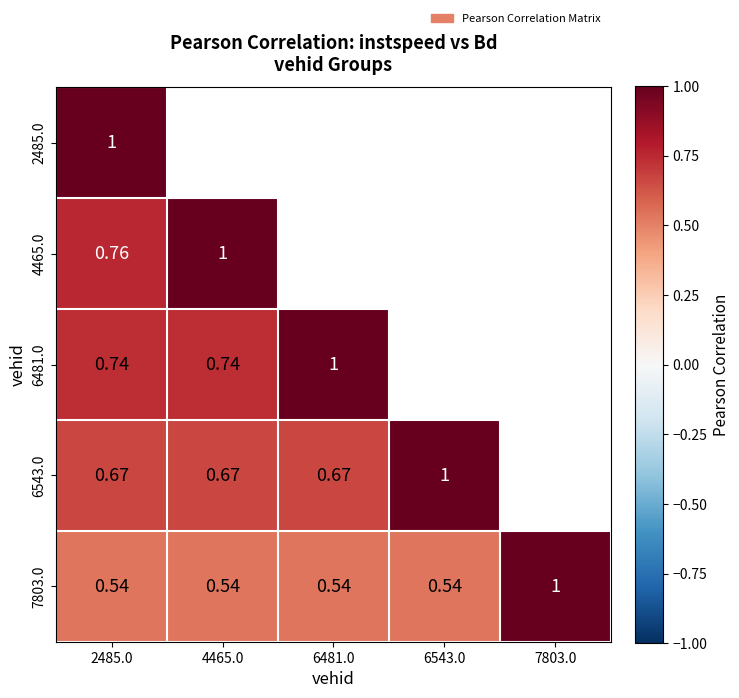

How many series are shown in this chart?

5